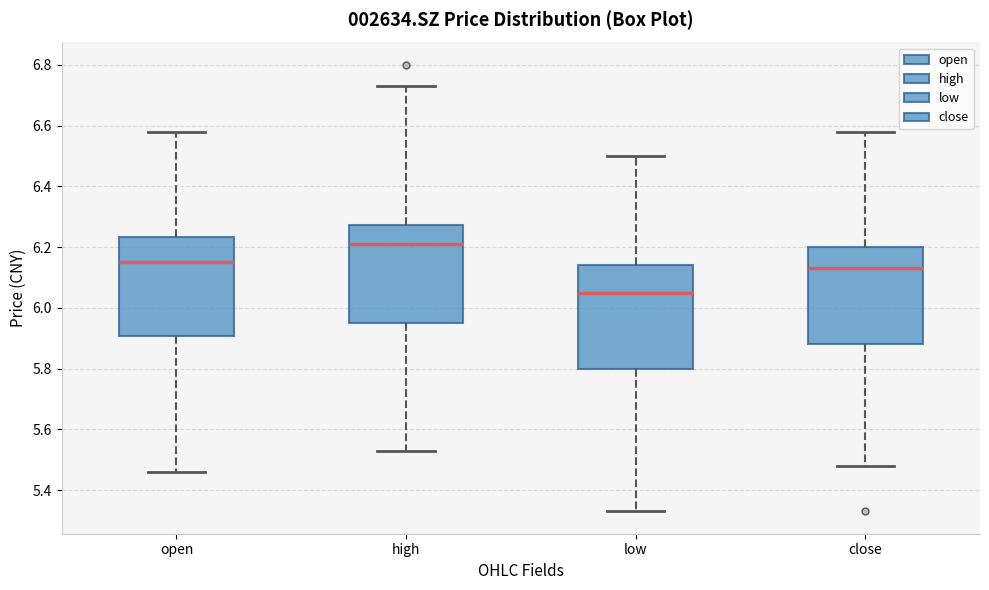

Reading left to right, transcribe this box plot: for each box, give where its median line is, the range the box spans, and where its two whiskers end, as read against the y-axis. The values are not printed on the chart, so give them approximately, as read against the axis.

open: median 6.16, box 5.90 to 6.24, whiskers 5.46 to 6.58
high: median 6.22, box 5.96 to 6.28, whiskers 5.54 to 6.74
low: median 6.06, box 5.80 to 6.14, whiskers 5.34 to 6.50
close: median 6.14, box 5.88 to 6.20, whiskers 5.48 to 6.58